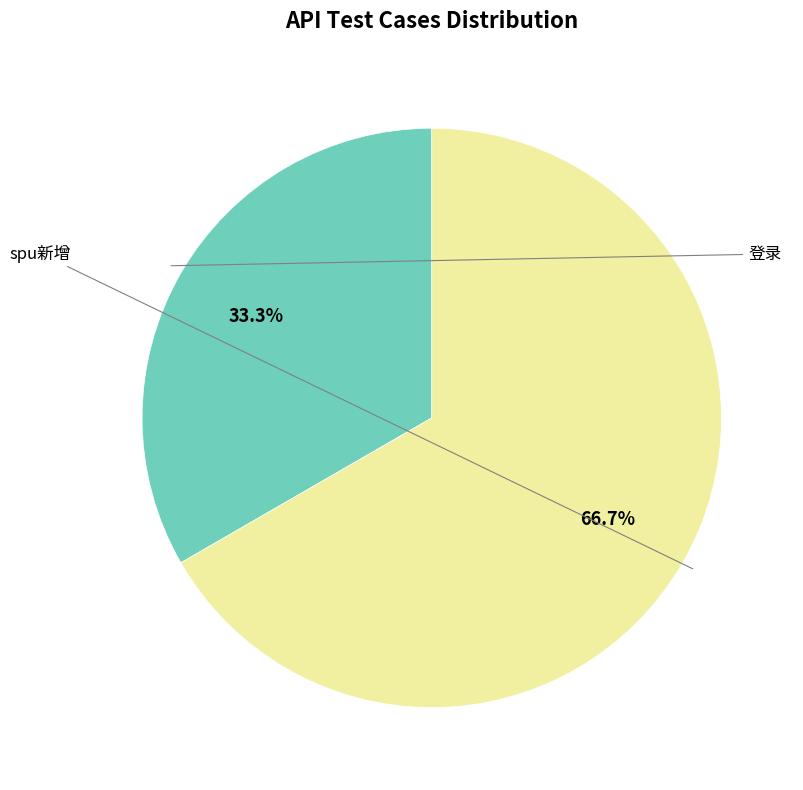

How many slices are in this pie chart?

2